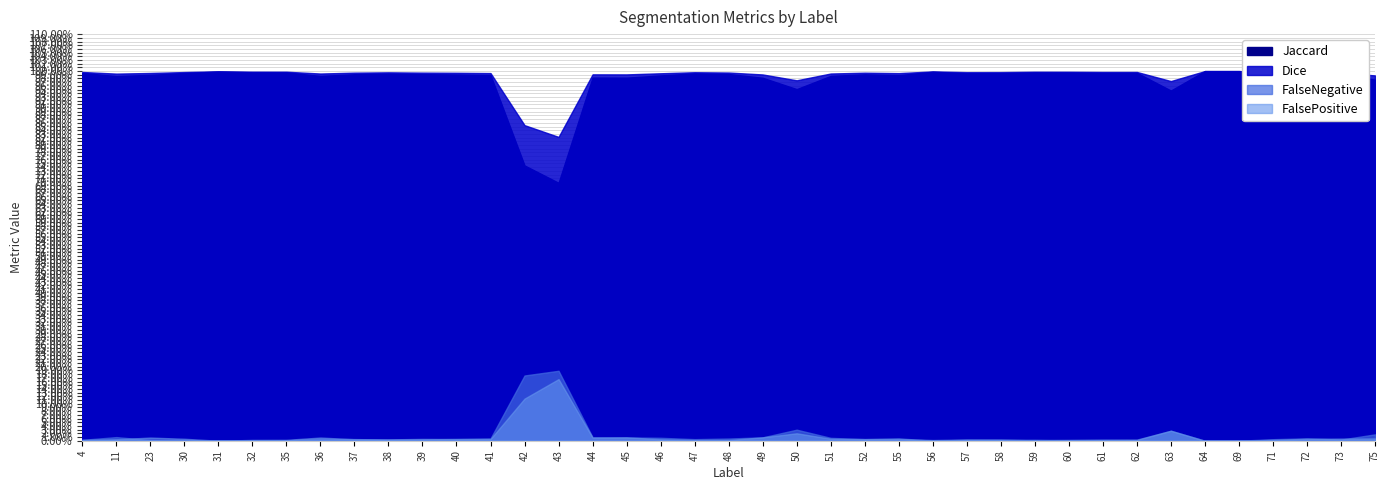

What is the maximum value shown in the chart?

1.0